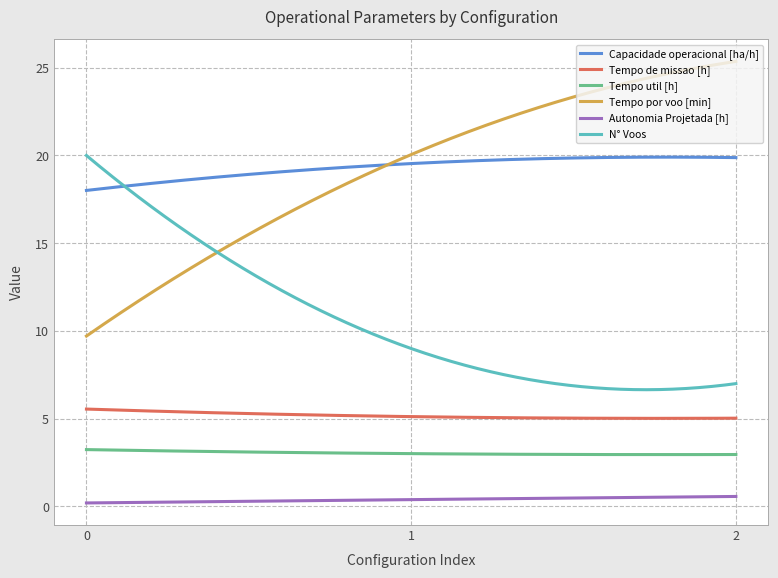

True or false: Tempo util [h] and Autonomia Projetada [h] cross at least once.

False